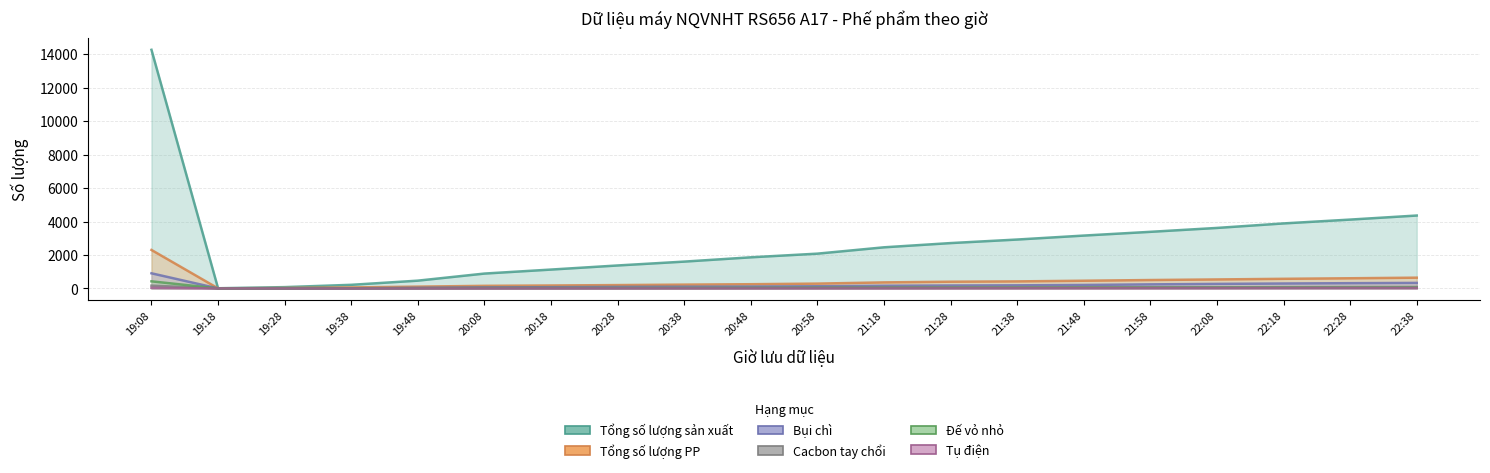

At how many categories does at least one series exceed 10802?

1